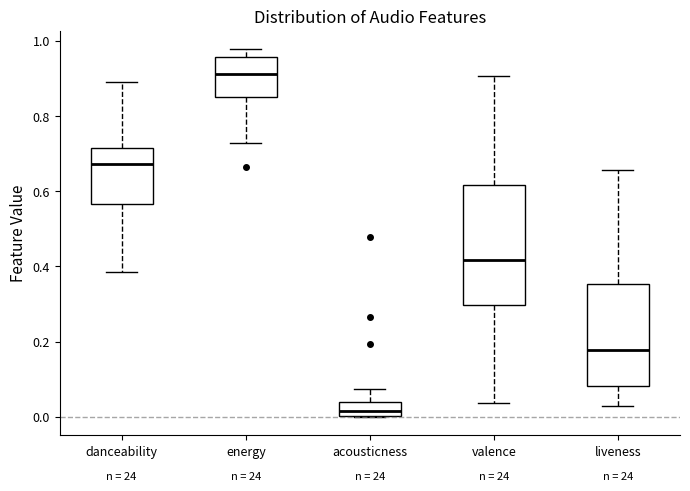

Reading left to right, read every box against the y-axis: the position of its median line, the range the box covers, and the ends of its whiskers. The values are not printed on the chart, so give them approximately, as read against the axis.

danceability: median 0.68, box 0.56 to 0.72, whiskers 0.38 to 0.88
energy: median 0.92, box 0.86 to 0.96, whiskers 0.72 to 0.98
acousticness: median 0.02, box 0.00 to 0.04, whiskers 0.00 to 0.08
valence: median 0.42, box 0.30 to 0.62, whiskers 0.04 to 0.90
liveness: median 0.18, box 0.08 to 0.36, whiskers 0.02 to 0.66